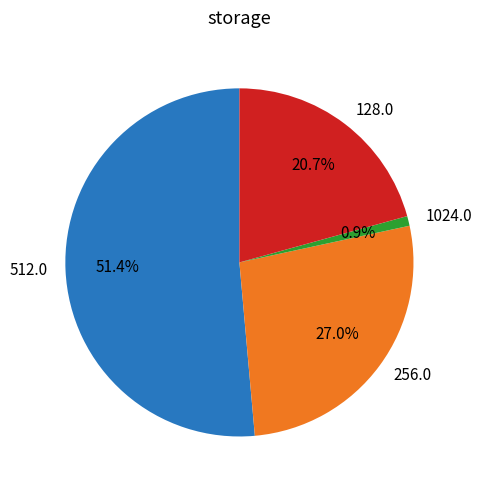

How many slices are in this pie chart?

4